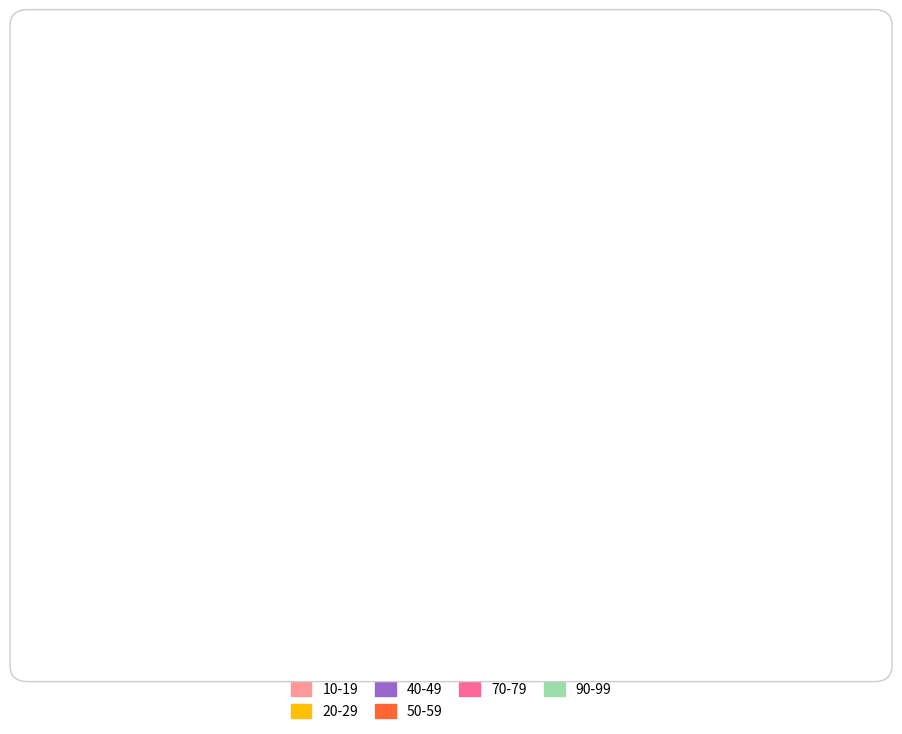

Is the sum of 60-69 and 80-89 greater than half?

No